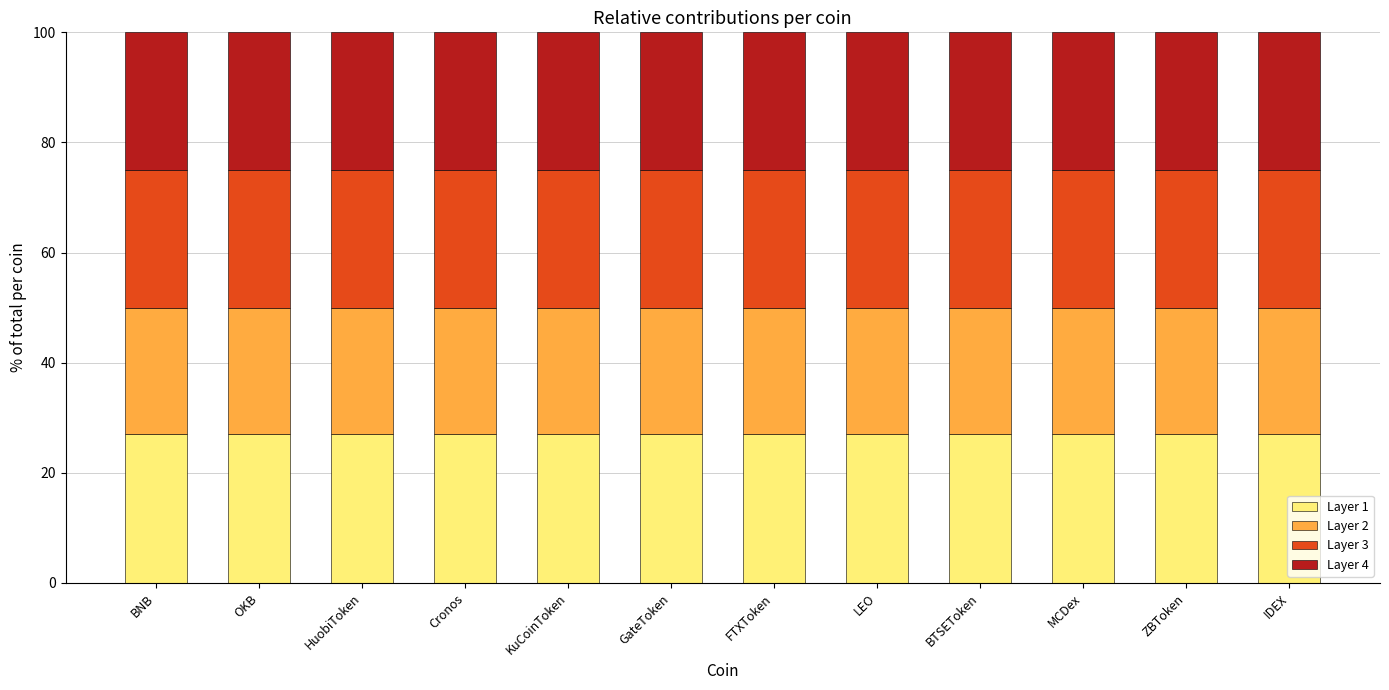

Is it true that Layer 1 equals 27 at ZBToken?

True